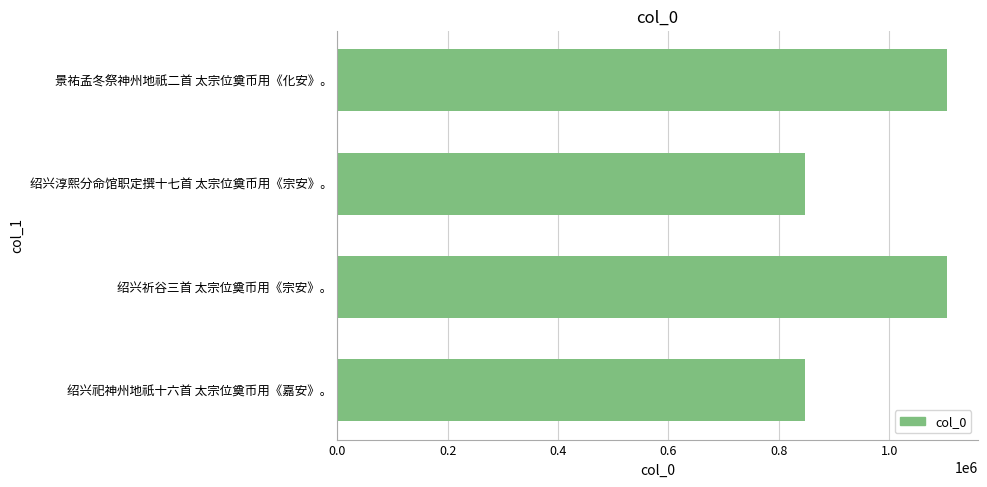

What is the sum of the values at 绍兴祀神州地祇十六首 太宗位奠币用《嘉安》。 and 绍兴淳熙分命馆职定撰十七首 太宗位奠币用《宗安》。?

1695268